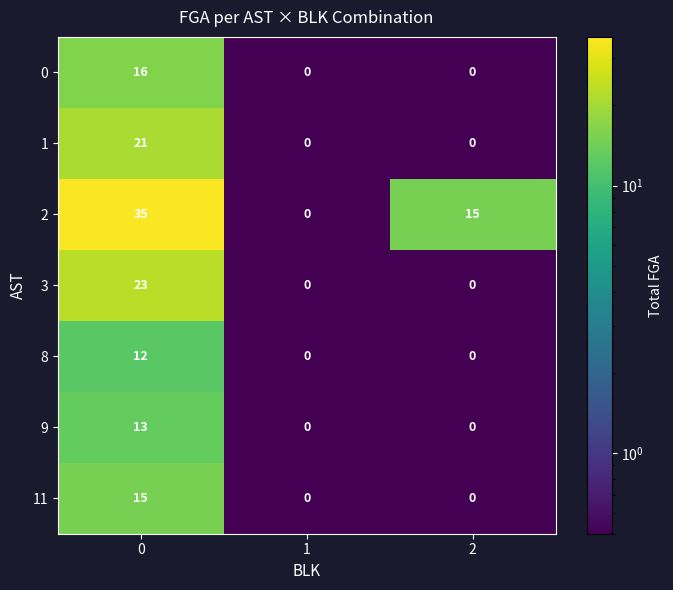

What is the average value of the 2 series?

17